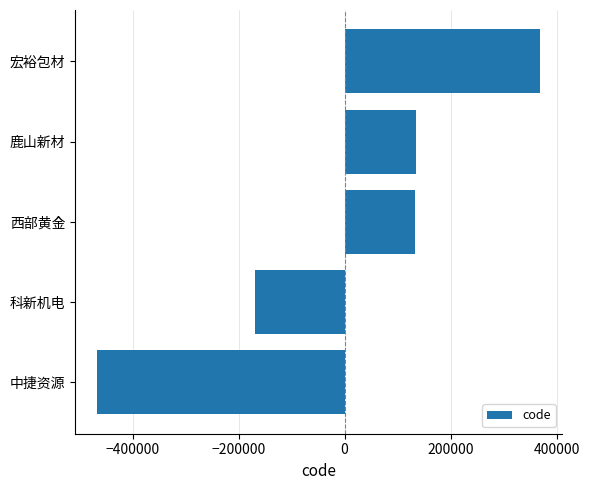

What is the change in value from 科新机电 to 鹿山新材?

+302959.0